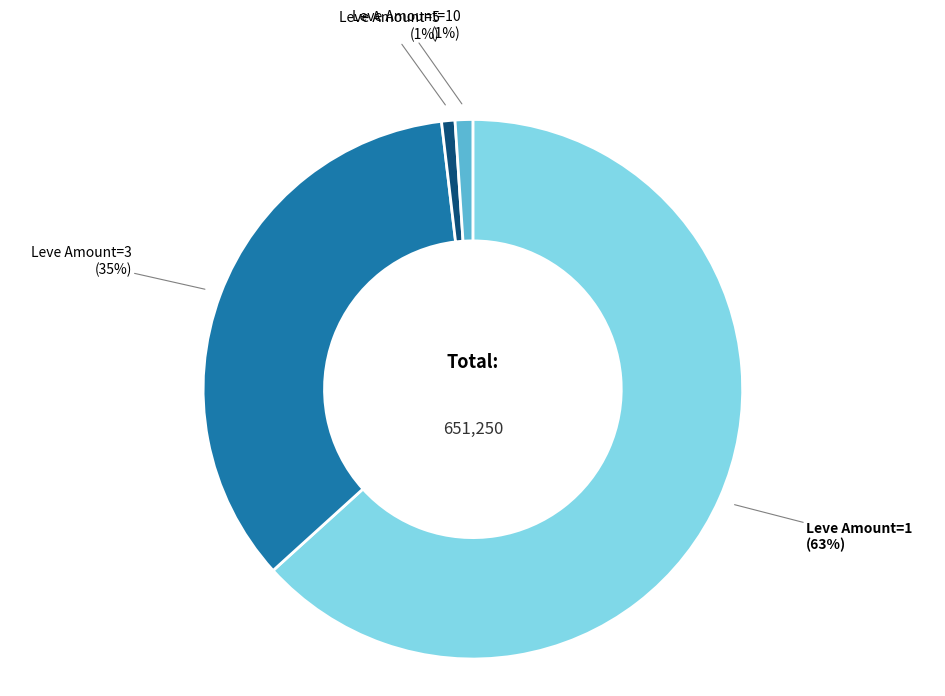

The Leve Amount=5 slice represents 1% of the pie. True or false?

True